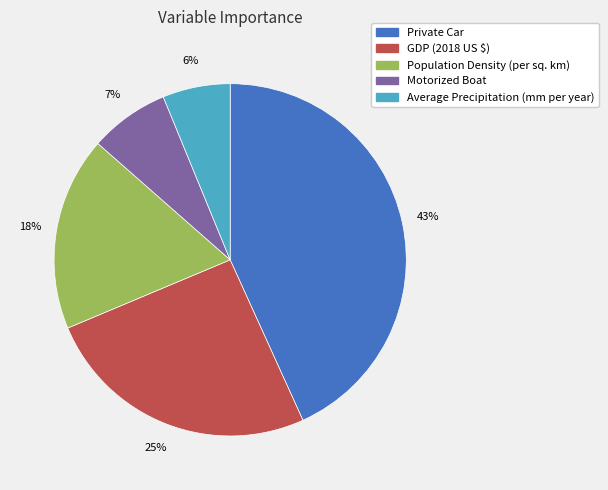

To the nearest percent, what is the average slice percentage?

20%